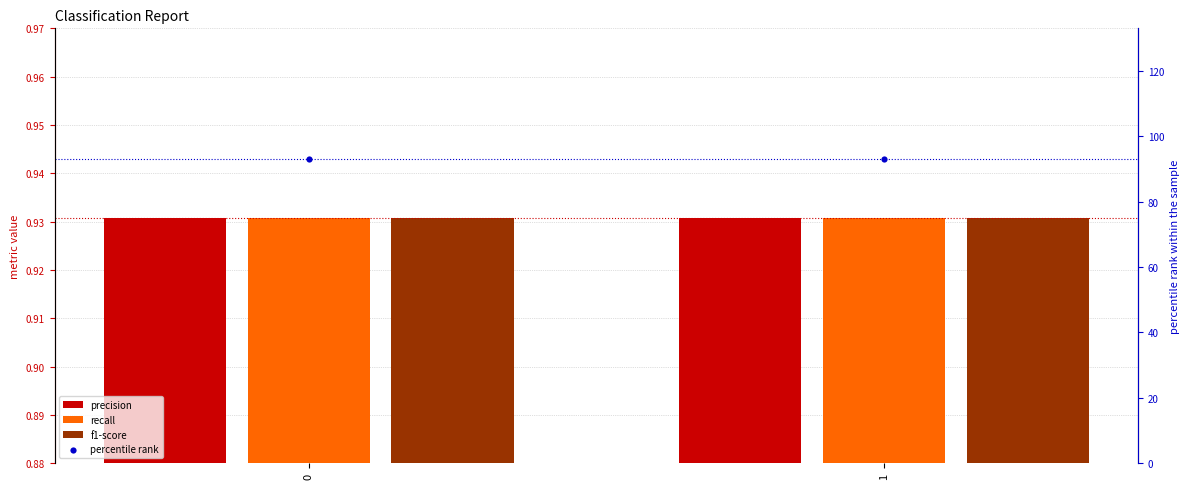

Which series has the largest total across all categories?

percentile rank